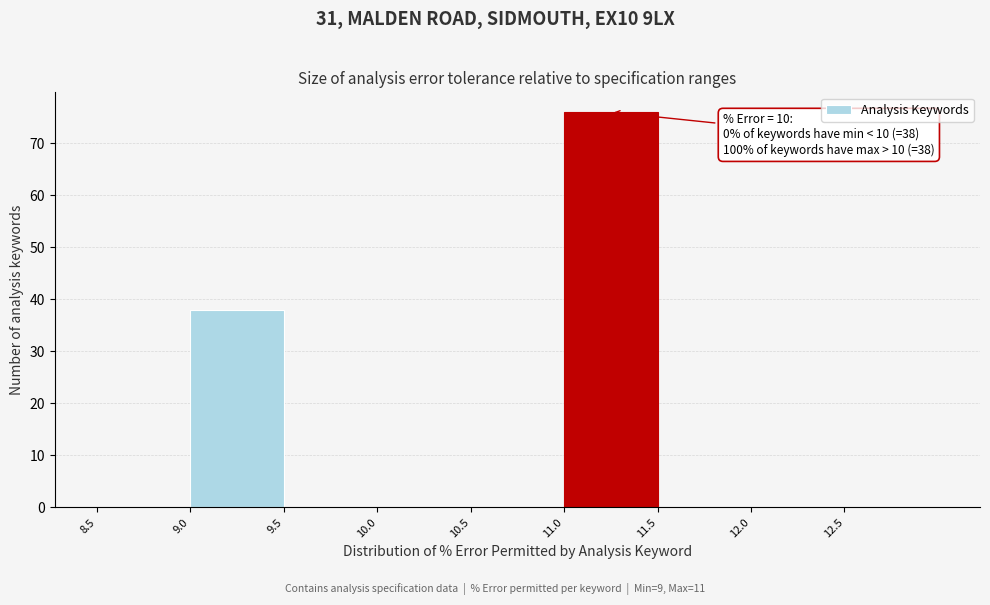

Over which range of the x-axis is the bar tallest?

11.0 to 11.5